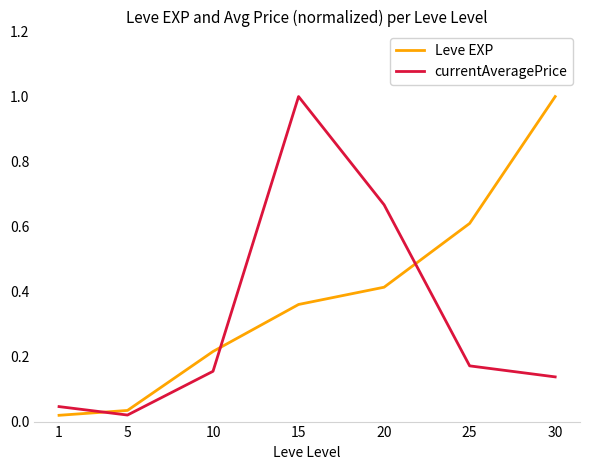

Is it true that Leve EXP equals 1.0 at 30?

True